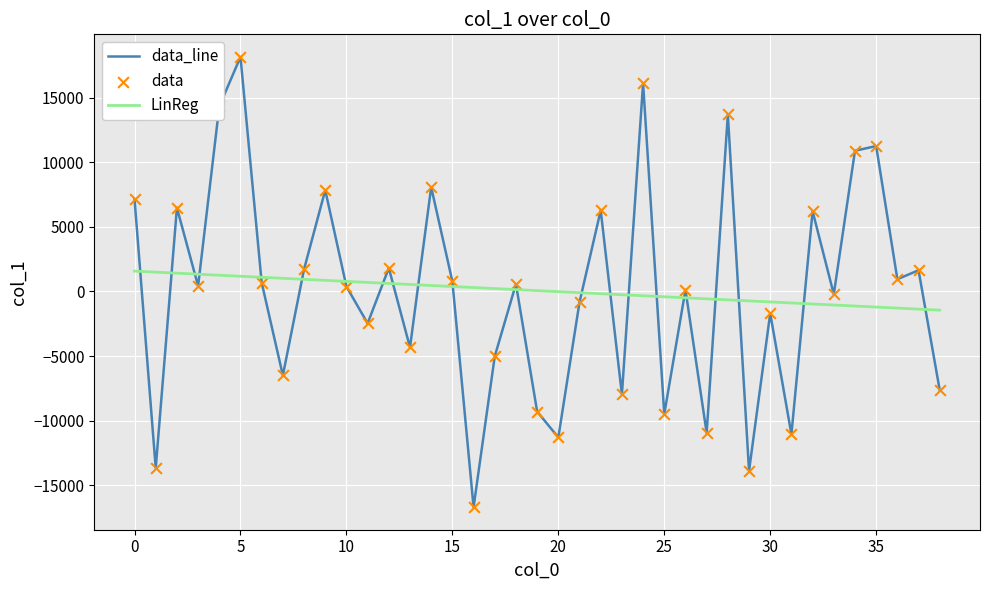

After their last crossing, which series has the higher values: LinReg or data_line?

LinReg